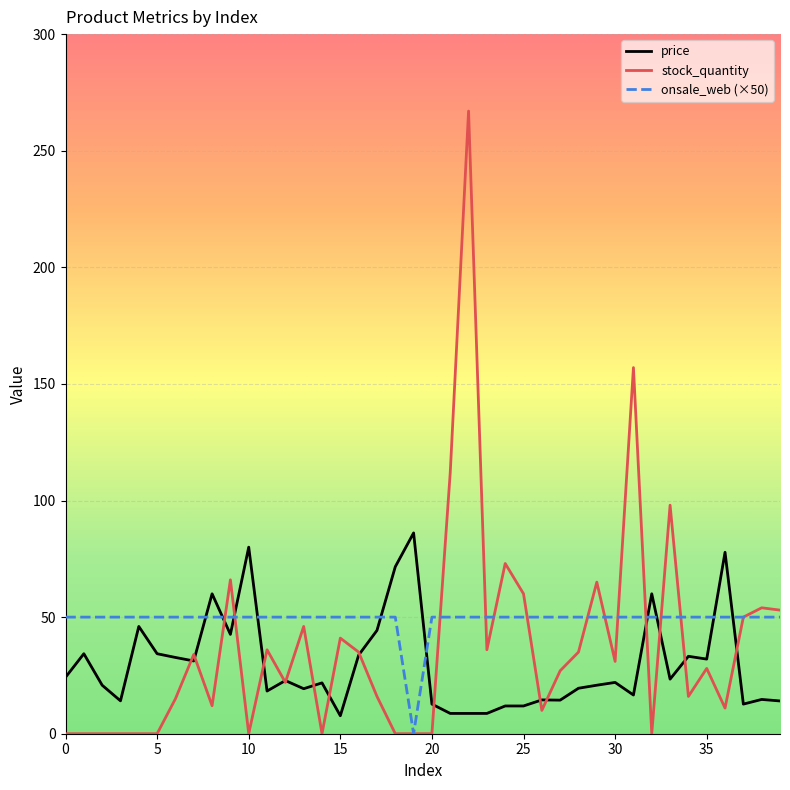

What is the difference between the second highest and minimum values in the price series?

72.3